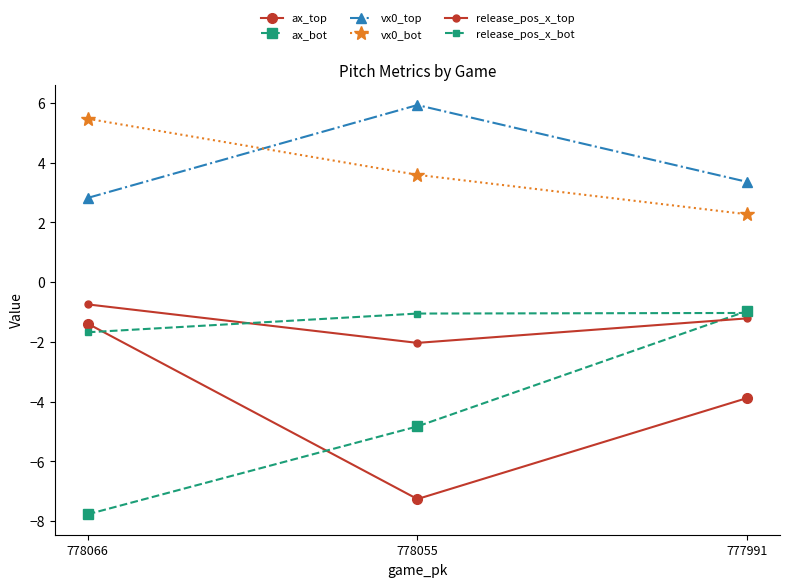

Rank the series at 778066 from highest to lowest value.

vx0_bot, vx0_top, release_pos_x_top, ax_top, release_pos_x_bot, ax_bot